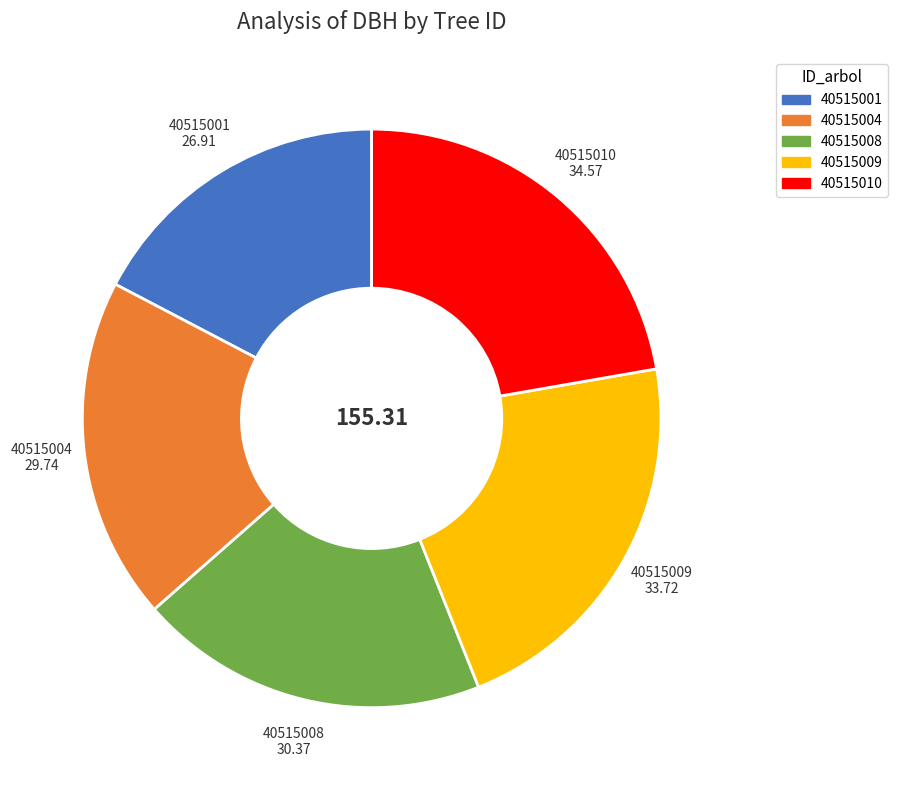

True or false: 40515004 accounts for 19% of the total.

True